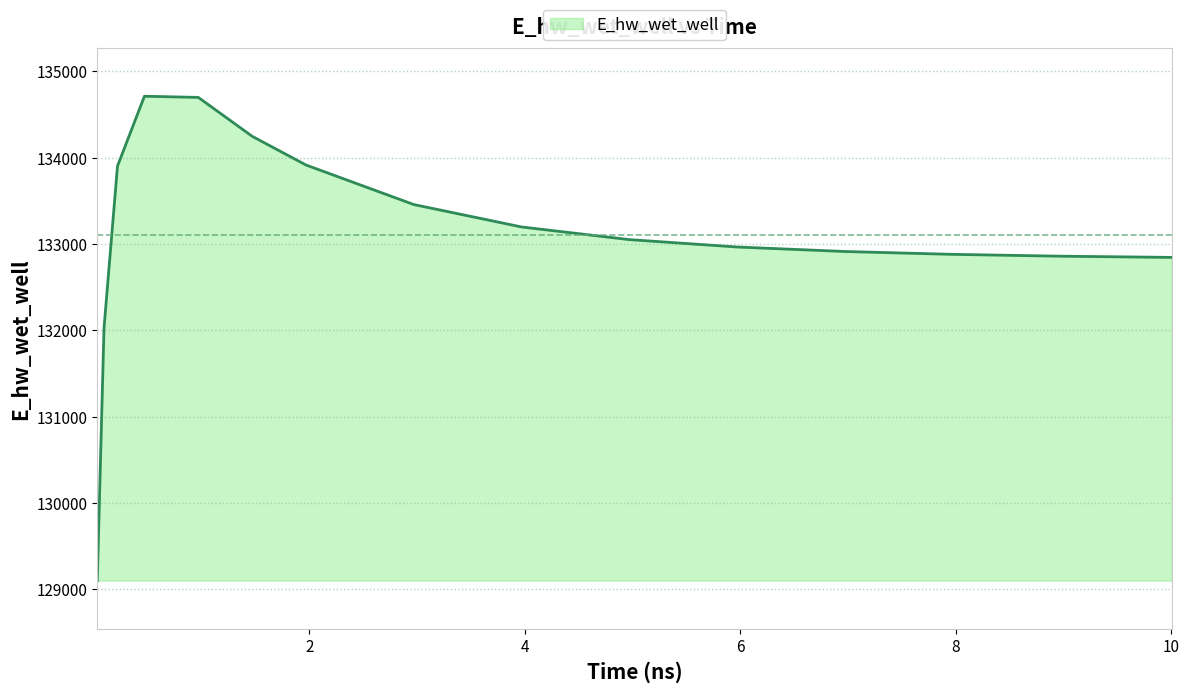

What is the difference between the maximum and minimum values?

5610.2